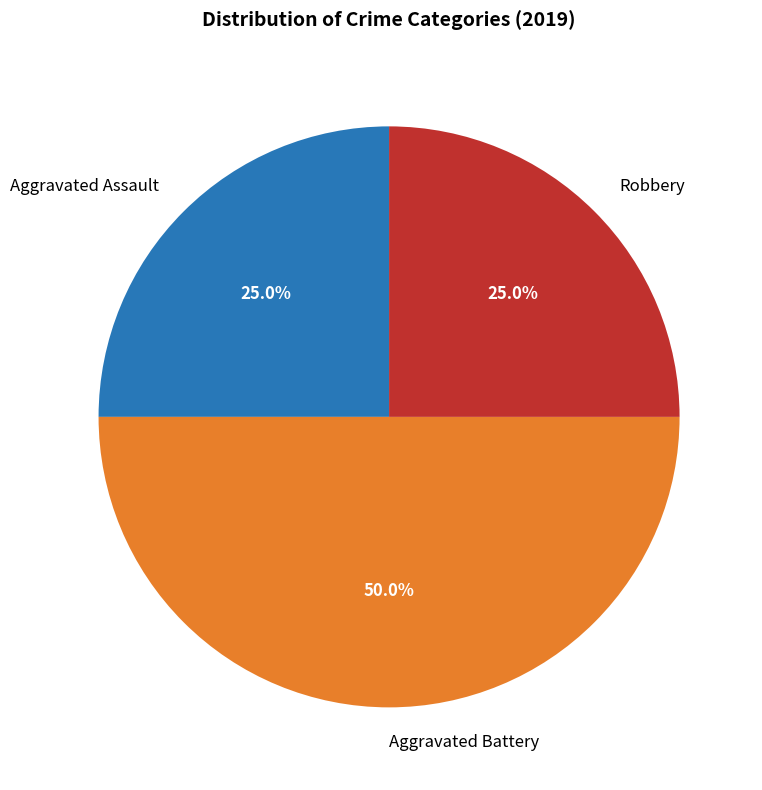

What is the largest slice in the pie chart?

Aggravated Battery